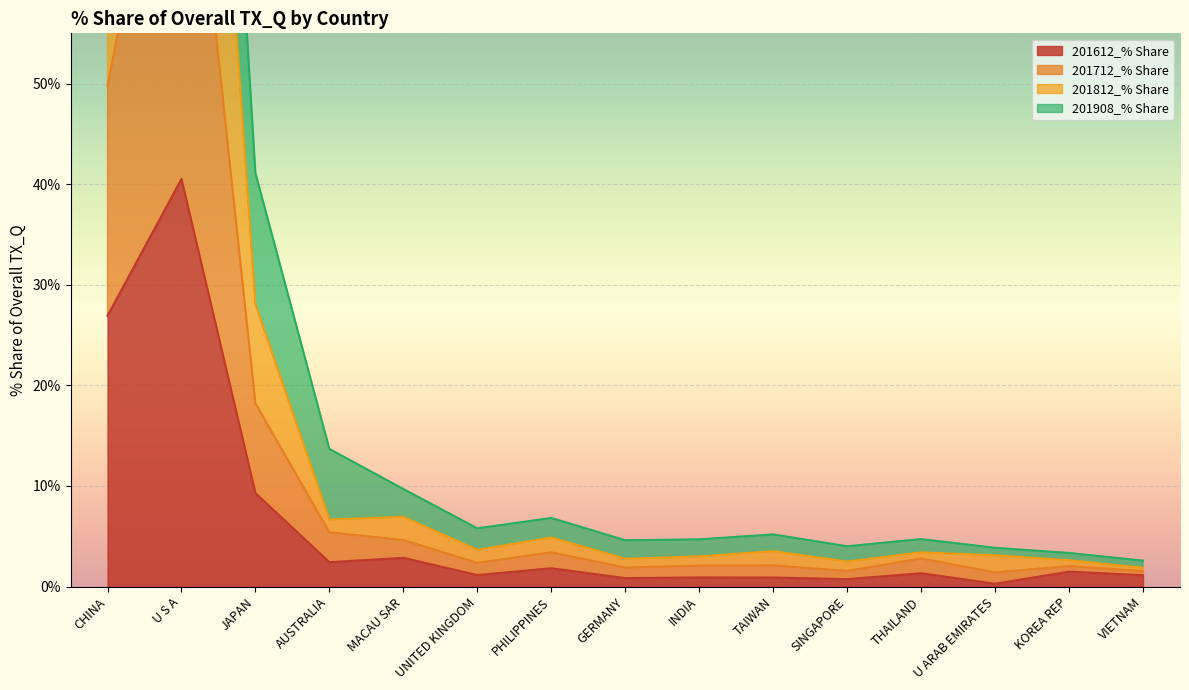

At how many categories does at least one series exceed 8?

3